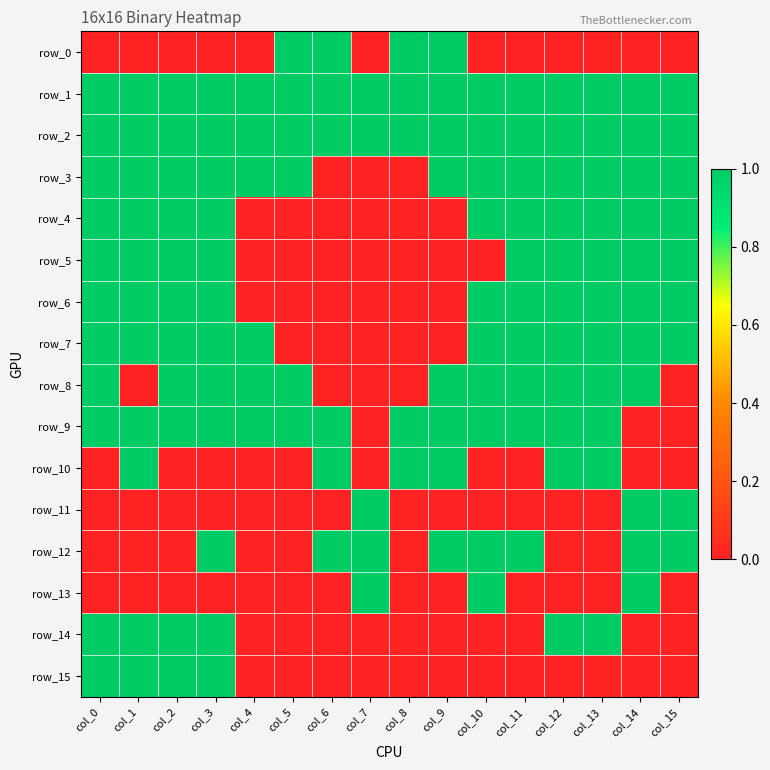

Is the value of row_1 at col_1 greater than the value of row_15 at col_6?

Yes